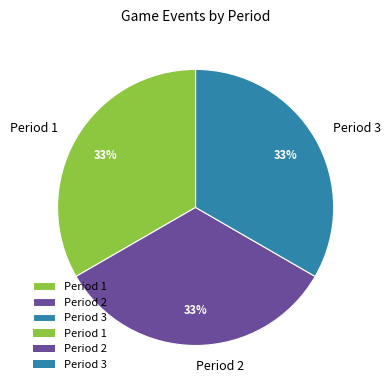

Does any single category account for the majority?

No